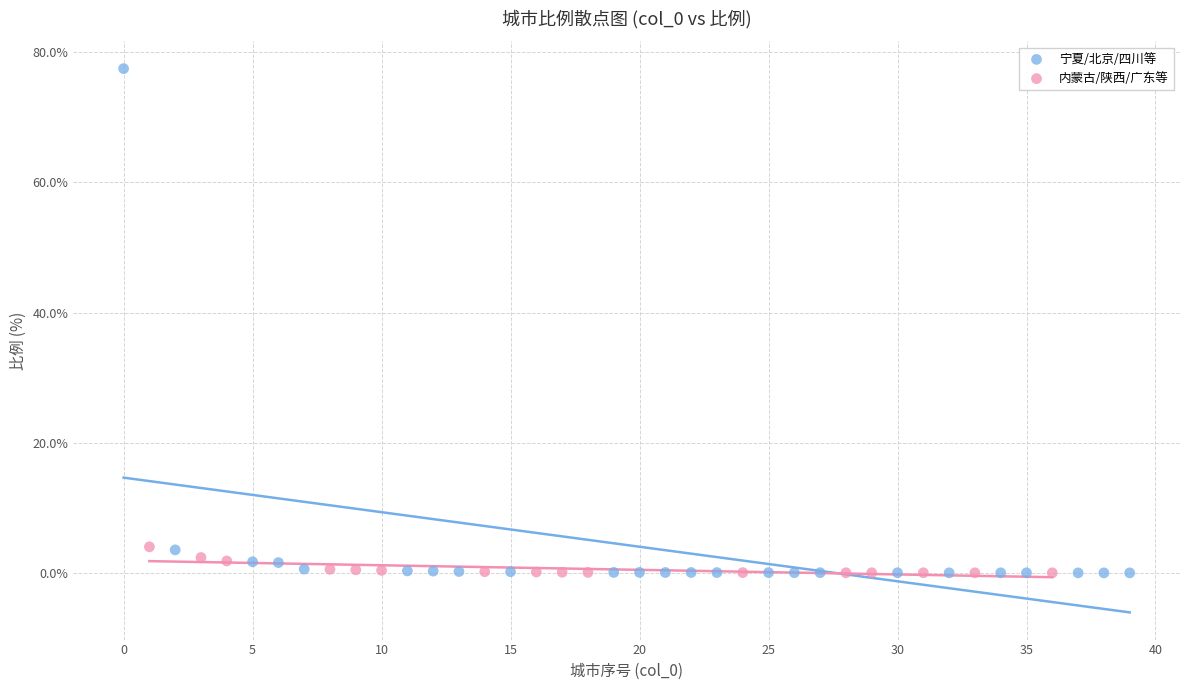

Which series reaches the maximum Y coordinate?

宁夏/北京/四川等